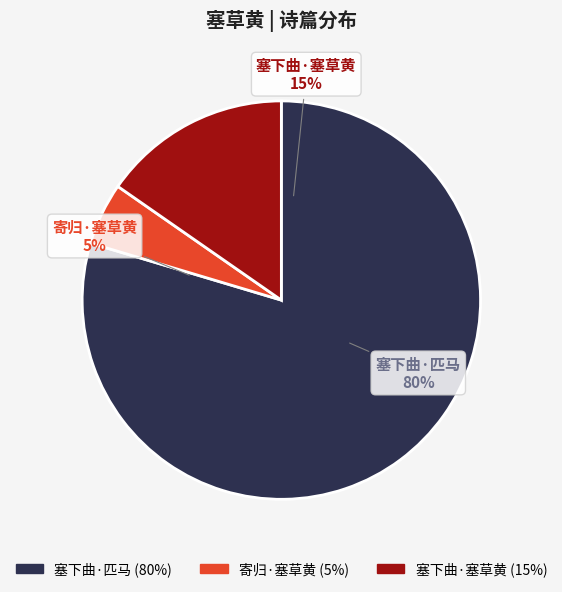

To the nearest percent, what portion does 塞下曲·匹马萧萧塞草黄 represent?

80%